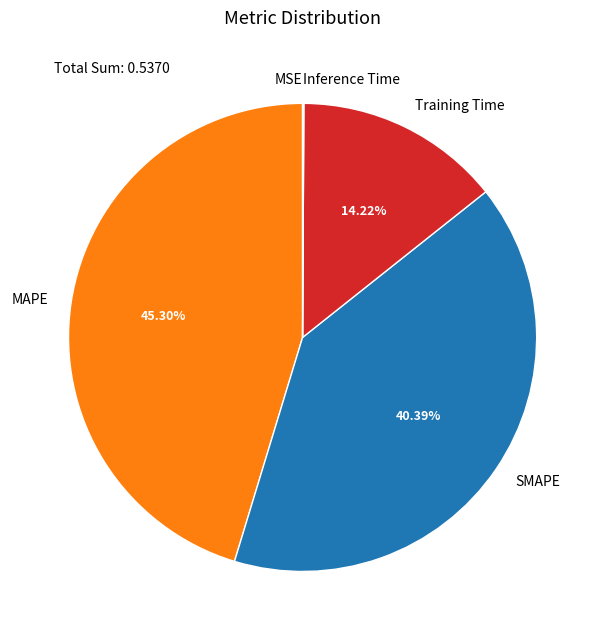

Is the sum of MAPE and SMAPE greater than half?

Yes